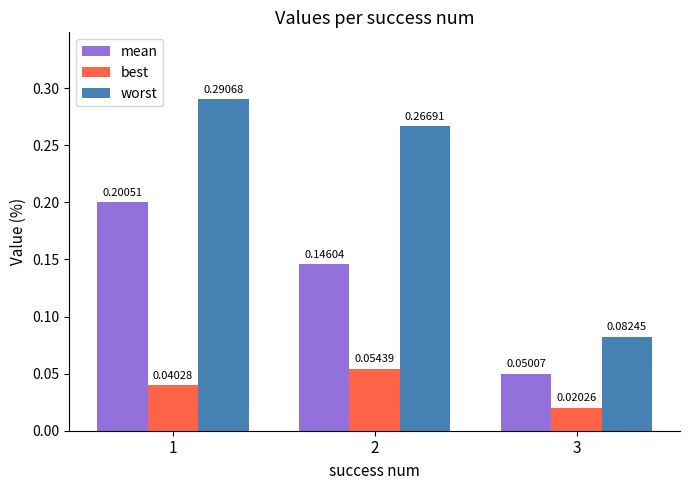

At which label does mean reach its minimum?

3